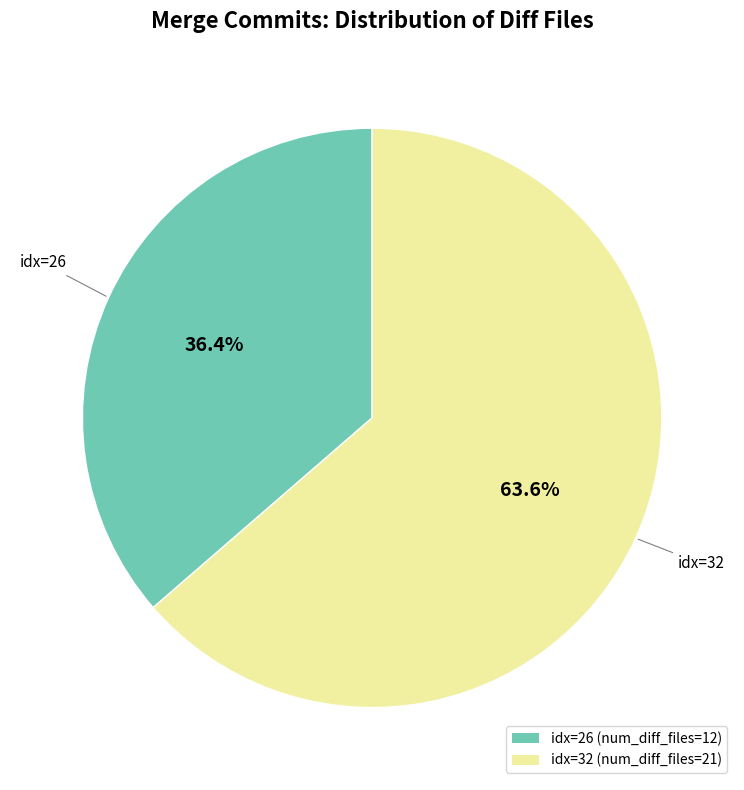

To the nearest percent, what is the difference between the largest and smallest slice percentages?

27%